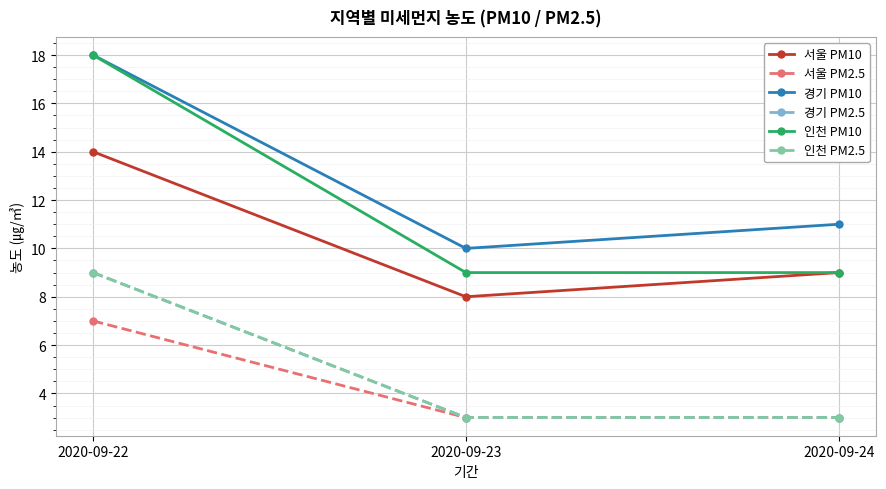

The value of 서울 PM2.5 at 2020-09-22 is 7. True or false?

True